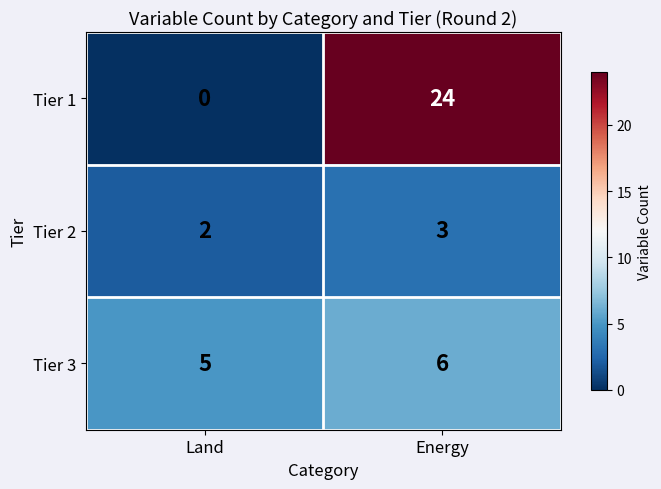

Reading left to right, transcribe all the data shown in this chart.

Tier 1: 0	24
Tier 2: 2	3
Tier 3: 5	6